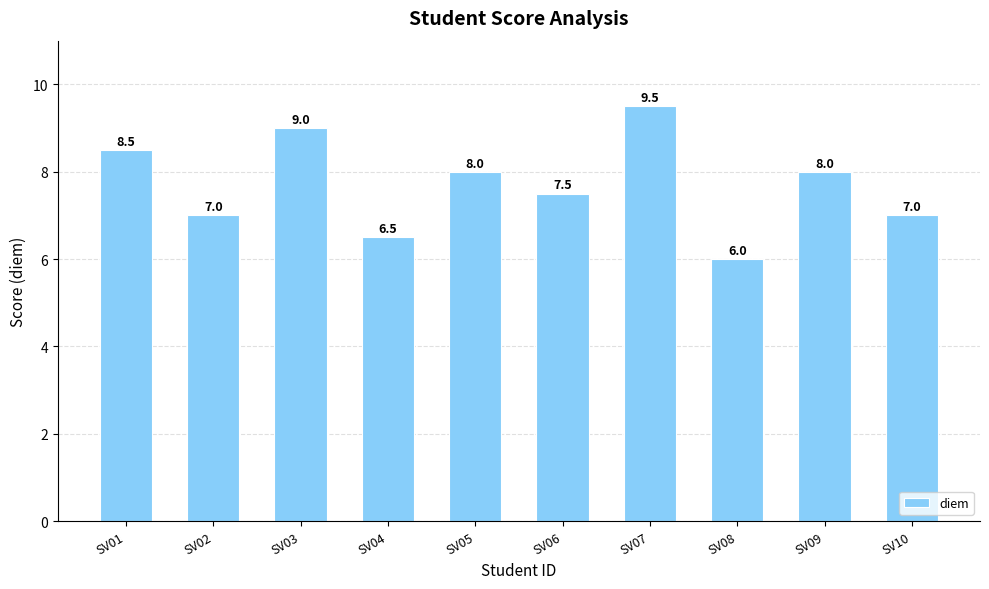

Reading left to right, extract all data points from this chart.

SV01=8.5	SV02=7.0	SV03=9.0	SV04=6.5	SV05=8.0	SV06=7.5	SV07=9.5	SV08=6.0	SV09=8.0	SV10=7.0